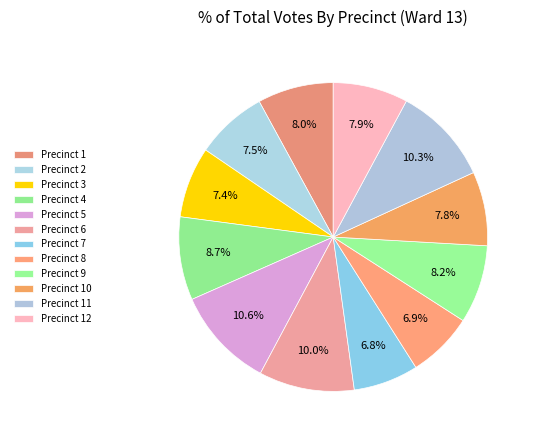

How many slices are in this pie chart?

12